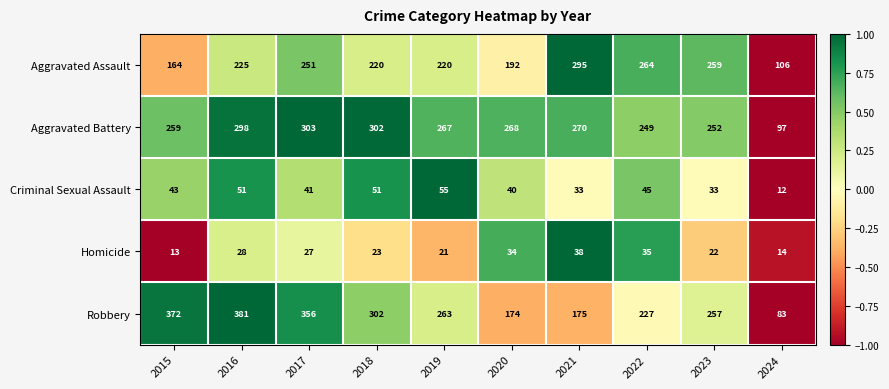

Which category has the lowest value across all series?

2024